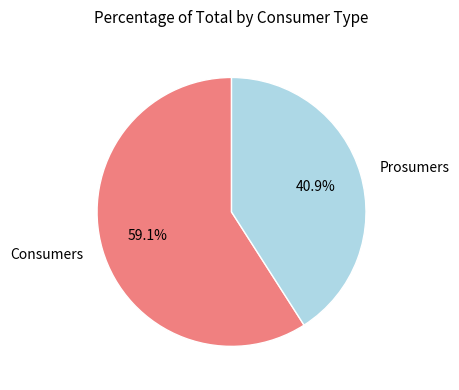

What is the ratio of the value at Prosumers to the value at Consumers?

0.7